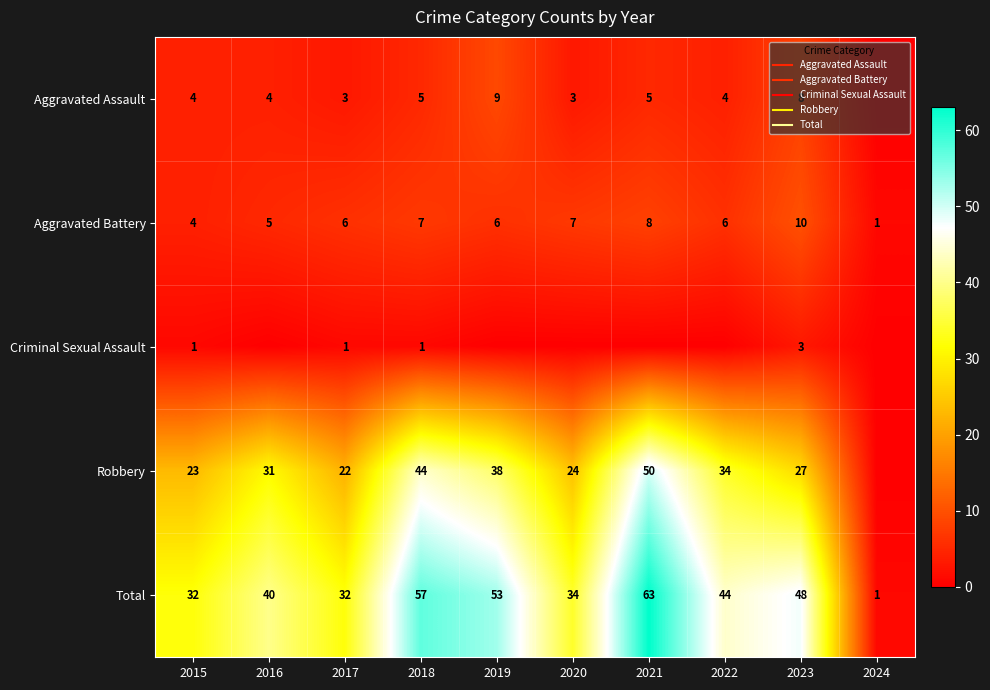

At which category is the sum across all series the highest?

2021